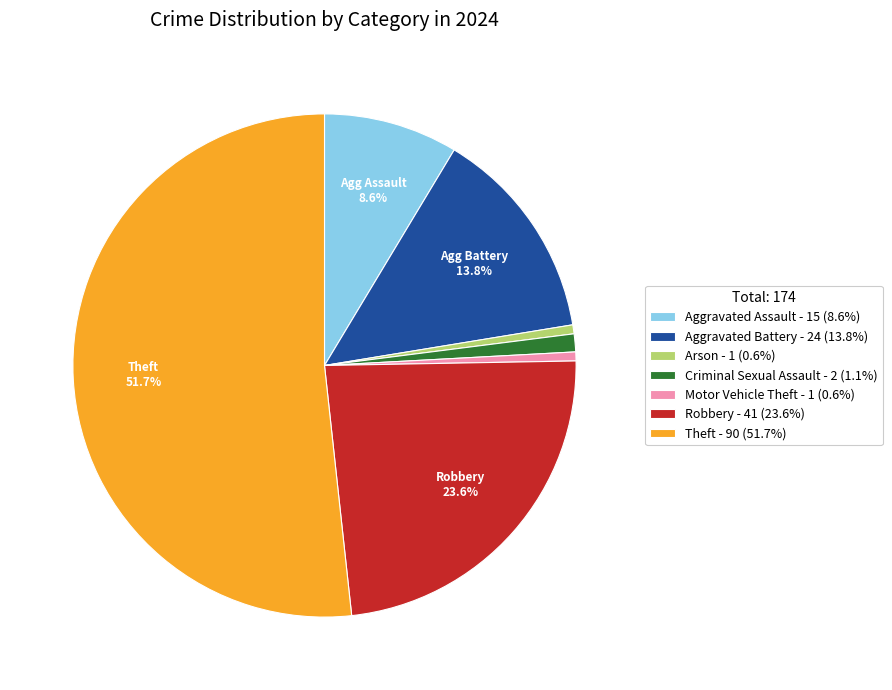

To the nearest percent, what is the difference between the largest and smallest slice percentages?

51%